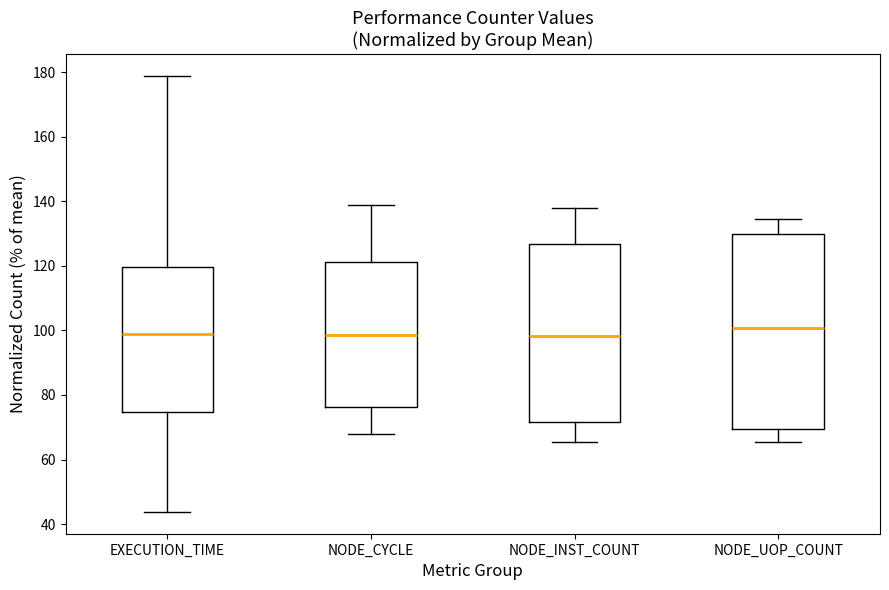

Reading left to right, transcribe this box plot: for each box, give where its median line is, the range the box spans, and where its two whiskers end, as read against the y-axis. The values are not printed on the chart, so give them approximately, as read against the axis.

EXECUTION_TIME: median 98, box 74 to 120, whiskers 44 to 178
NODE_CYCLE: median 98, box 76 to 122, whiskers 68 to 138
NODE_INST_COUNT: median 98, box 72 to 126, whiskers 66 to 138
NODE_UOP_COUNT: median 100, box 70 to 130, whiskers 66 to 134